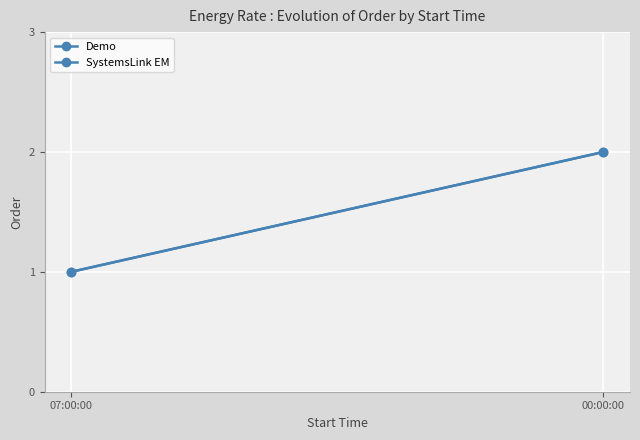

What is the label of the 2nd point from the right?

07:00:00